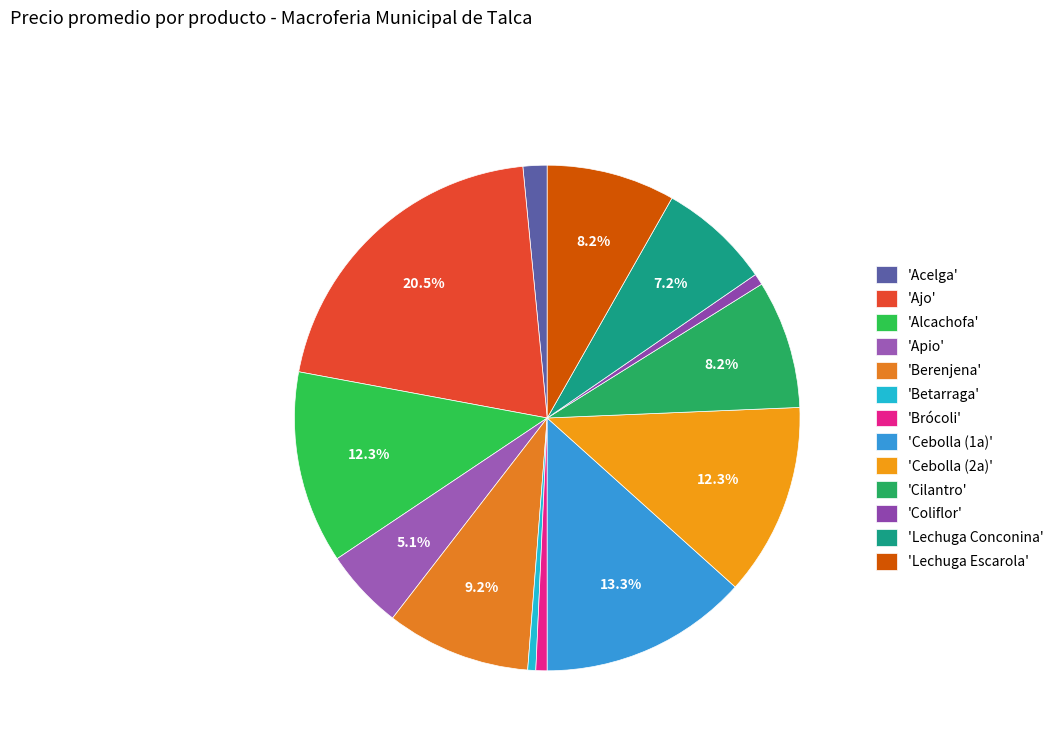

Which category has the biggest portion of the pie?

'Ajo'